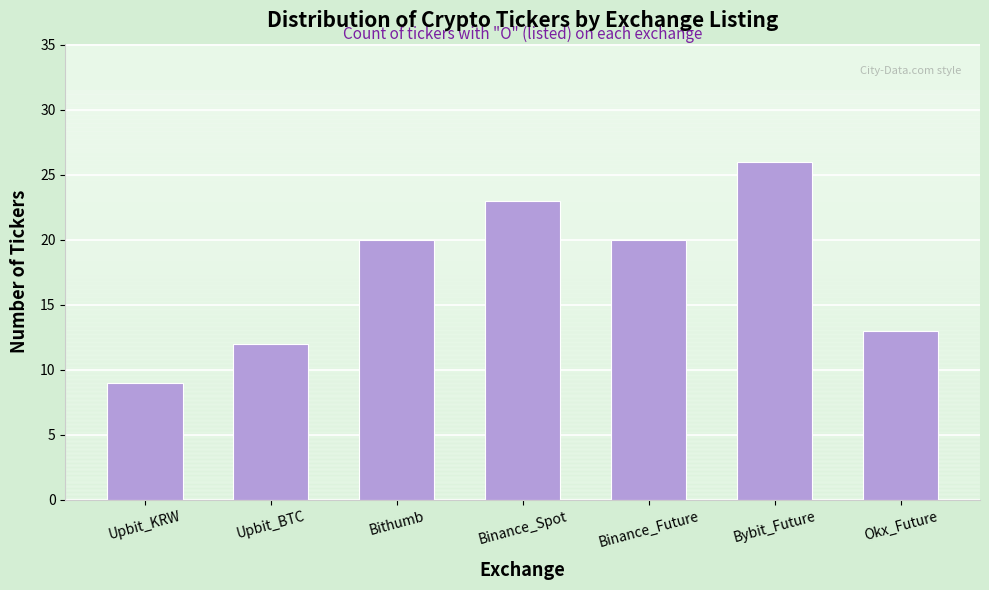

Reading left to right, what are all the values shown in this chart?

9	12	20	23	20	26	13